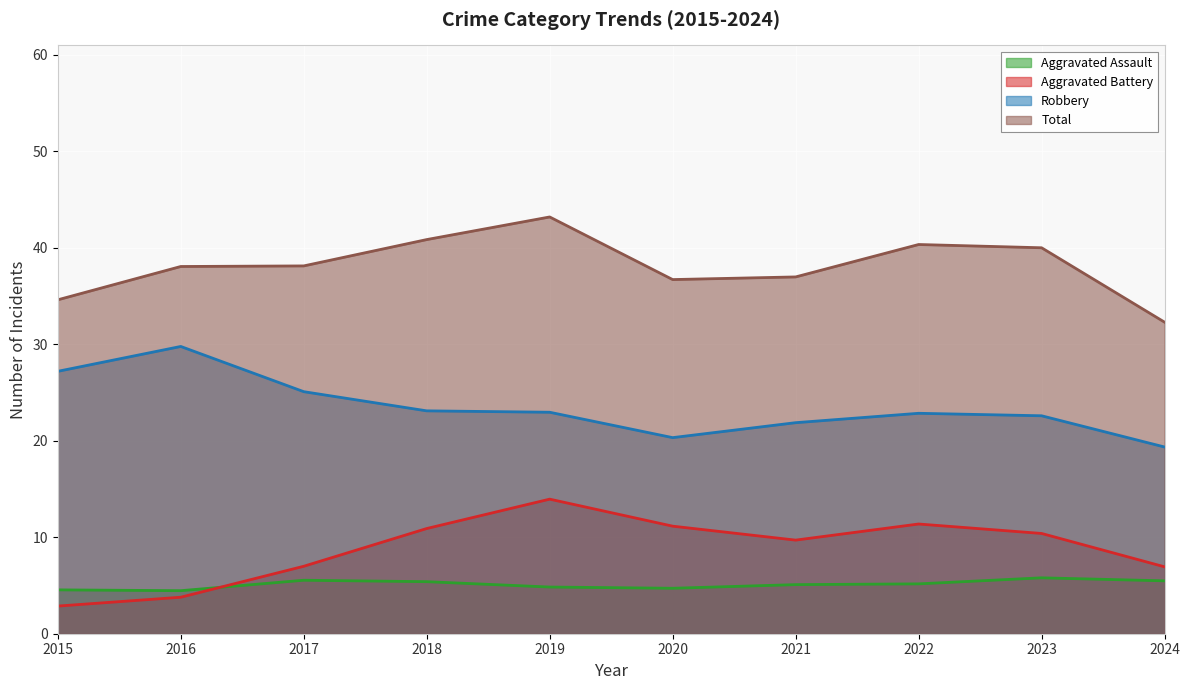

What are all the series names shown in the legend?

Aggravated Assault, Aggravated Battery, Robbery, Total